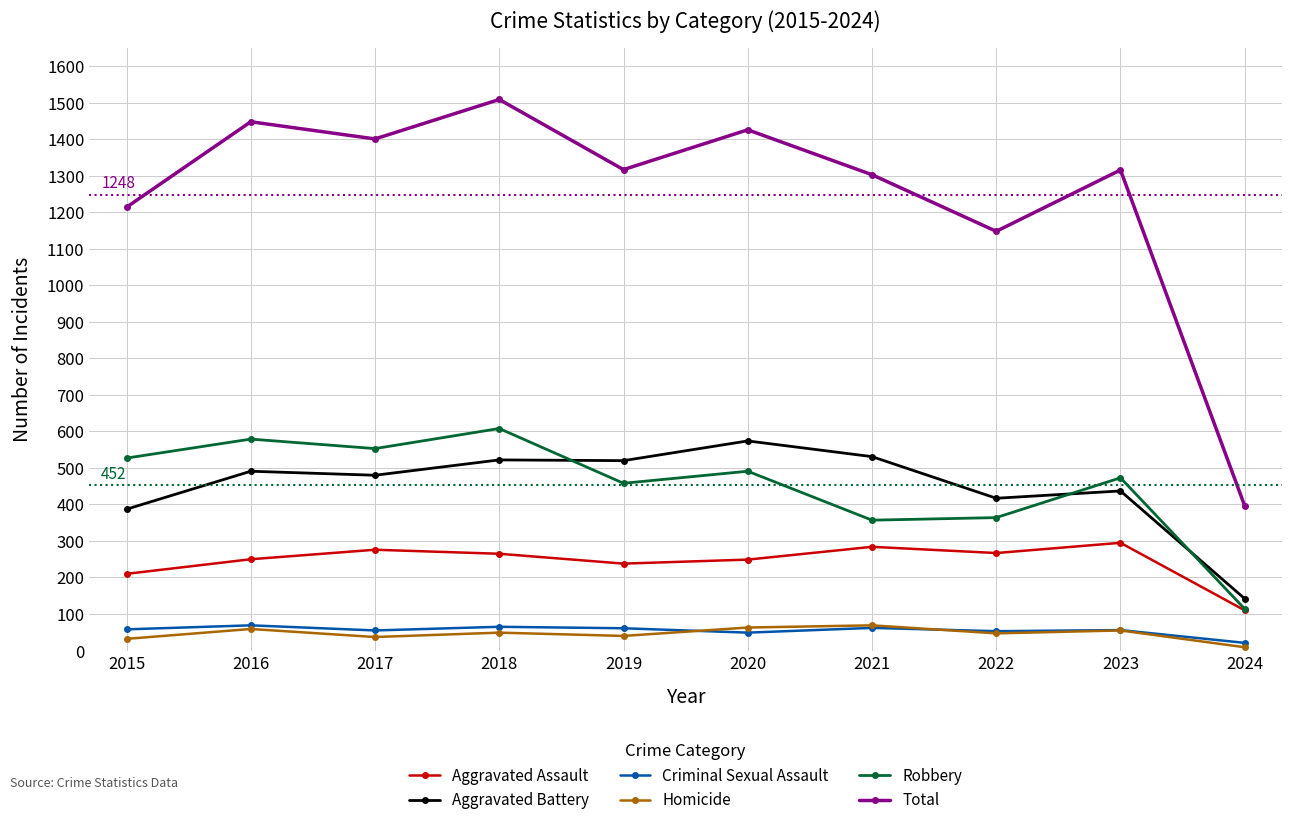

True or false: Aggravated Battery and Aggravated Assault cross at least once.

False